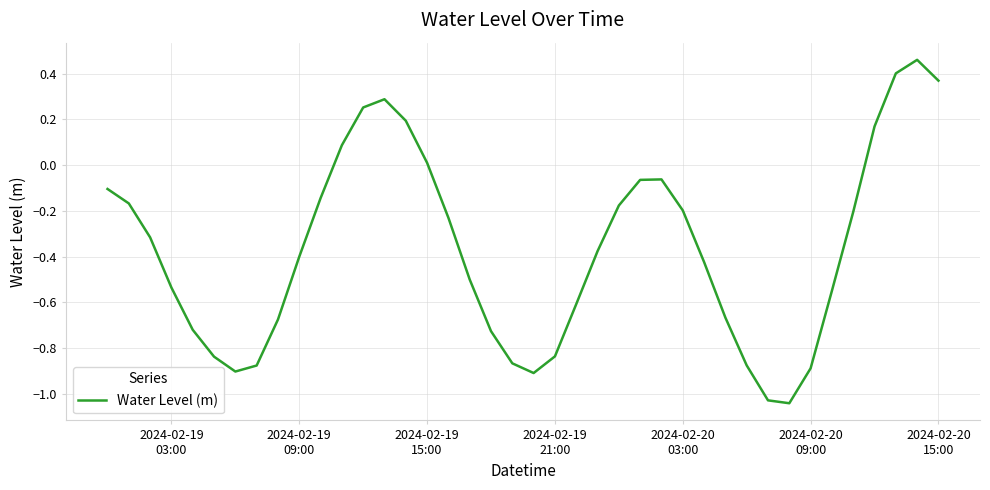

What is the sum of all values?

-14.7